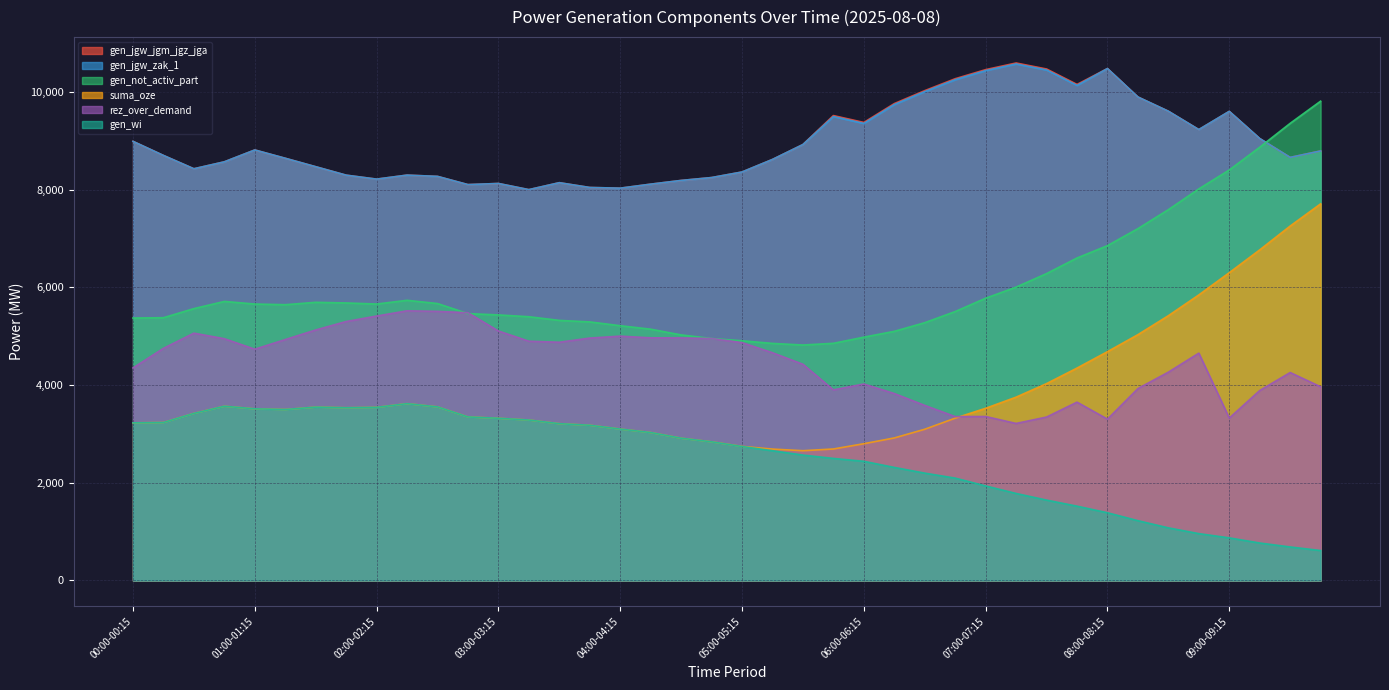

List the series in order of their peak value, lowest first.

gen_wi, rez_over_demand, suma_oze, gen_not_activ_part, gen_jgw_zak_1, gen_jgw_jgm_jgz_jga